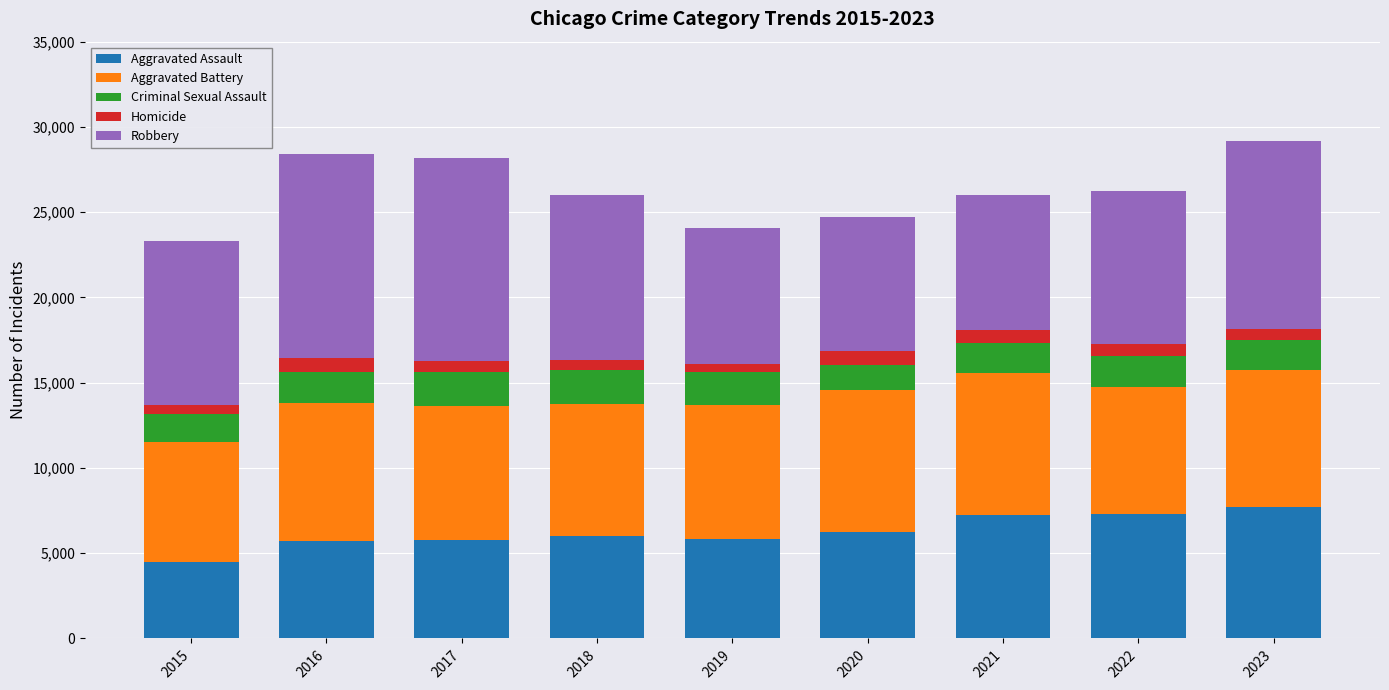

Is it true that Aggravated Assault equals 7242 at 2021?

True